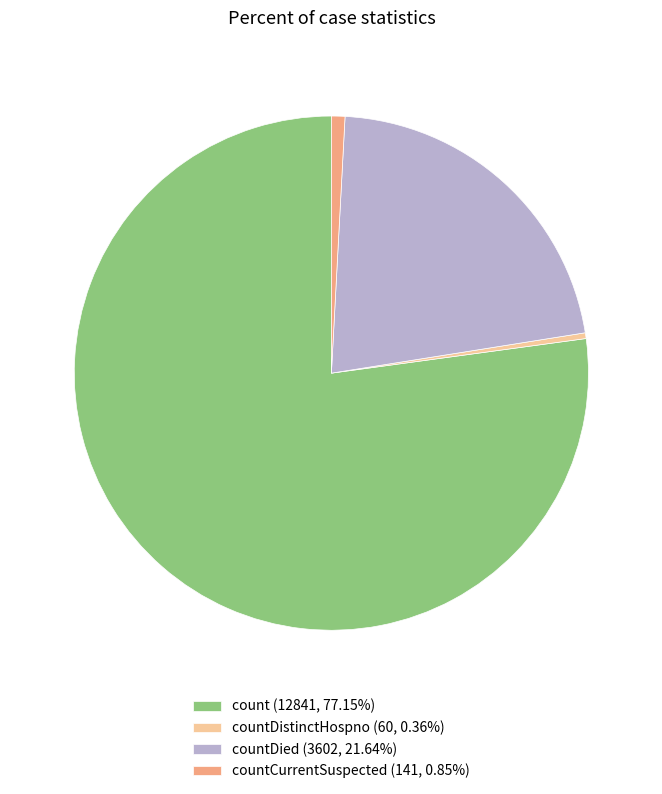

Is the sum of countCurrentSuspected (141, 0.85%) and count (12841, 77.15%) greater than half?

Yes